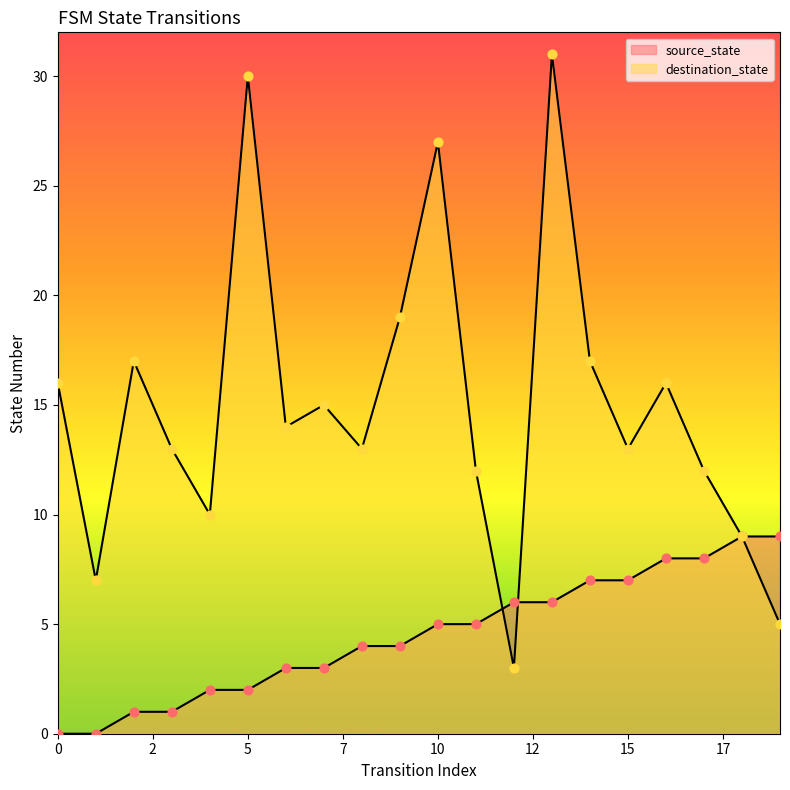

Which series reaches the minimum Y coordinate?

source_state